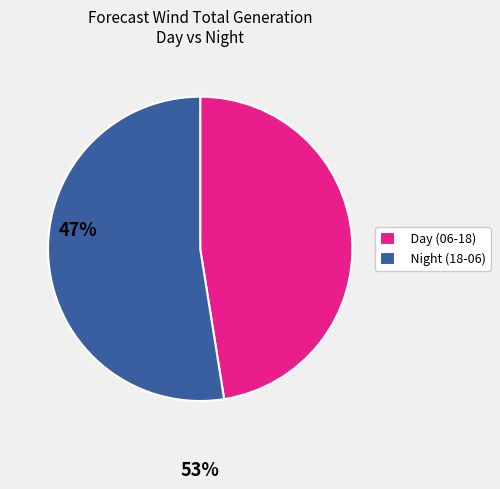

Rank the categories by value from lowest to highest.

Day (06-18), Night (18-06)